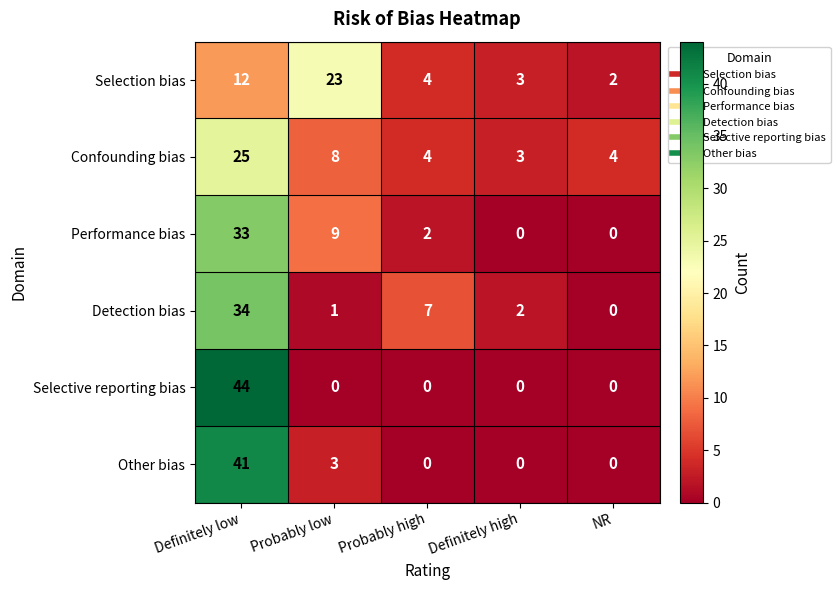

Which category has the highest value in the Selective reporting bias series?

Definitely low